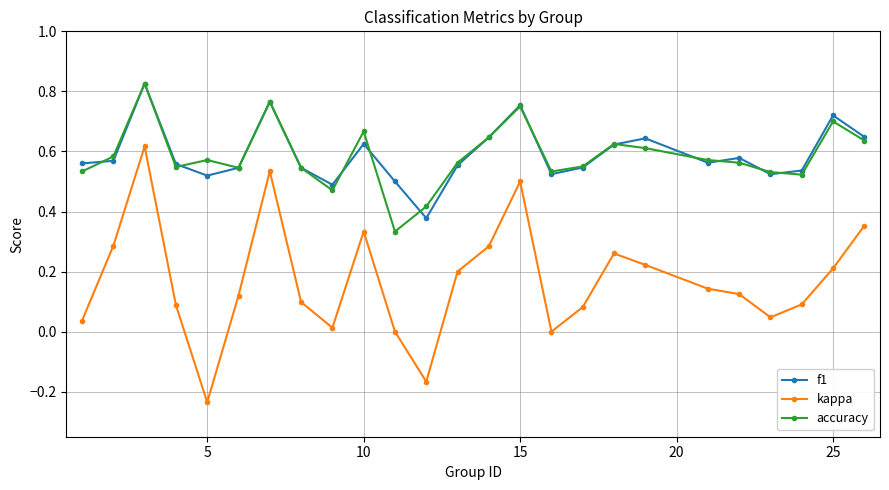

What is the sum of all f1 values?

14.7